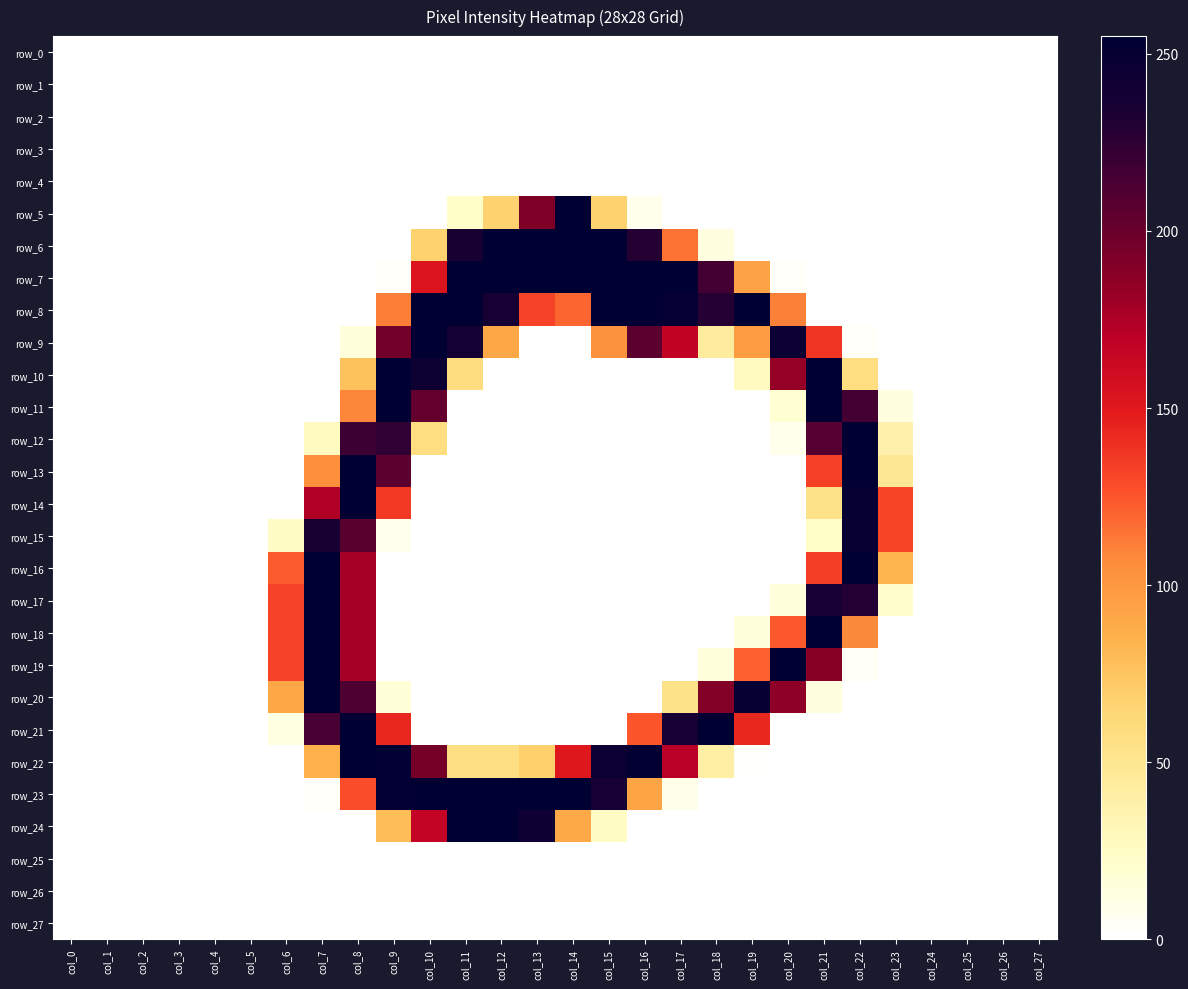

At how many categories does at least one series exceed 37?

18